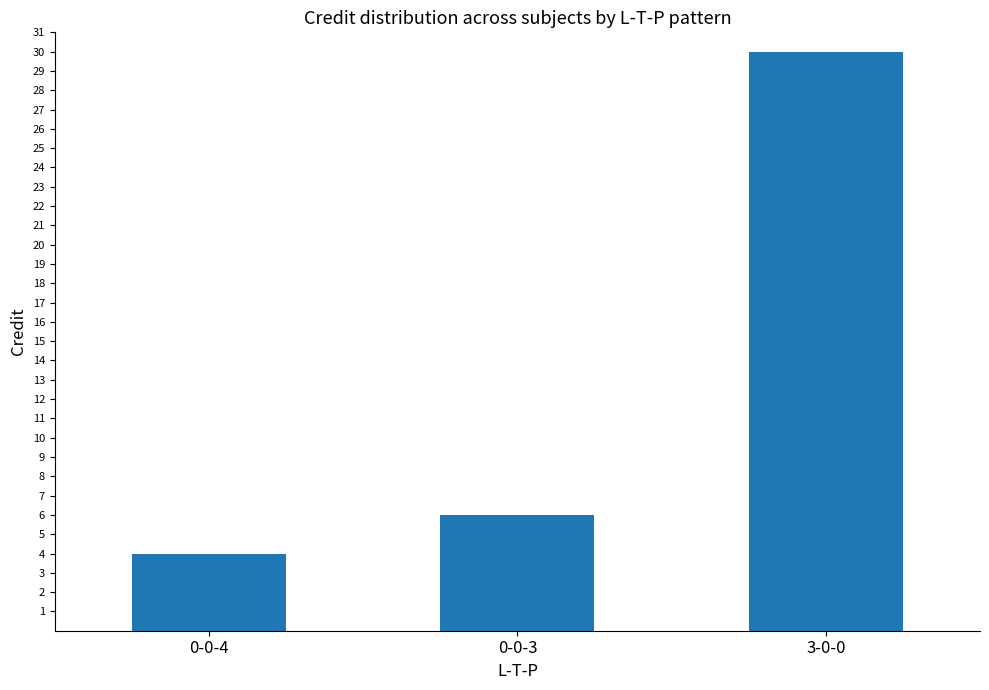

What position from the left is 3-0-0?

3